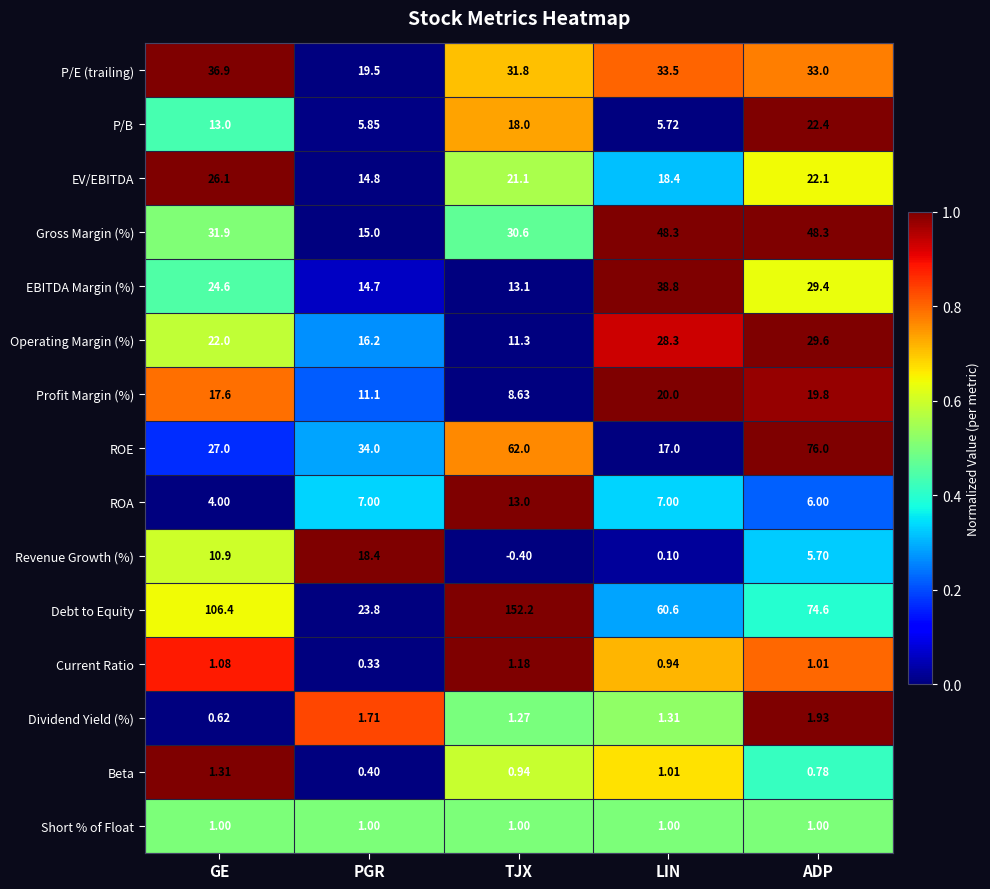

Rank the categories by Dividend Yield (%) value from highest to lowest.

ADP, PGR, LIN, TJX, GE